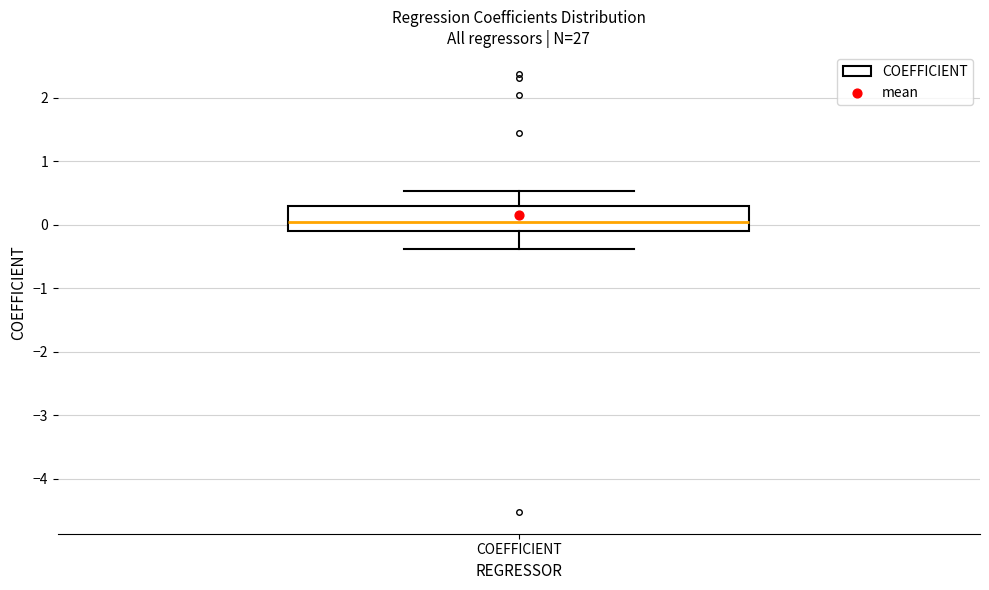

Where is the lower edge of the box for COEFFICIENT on the y-axis? The values are not printed on the chart, so give them approximately, as read against the axis.

-0.1